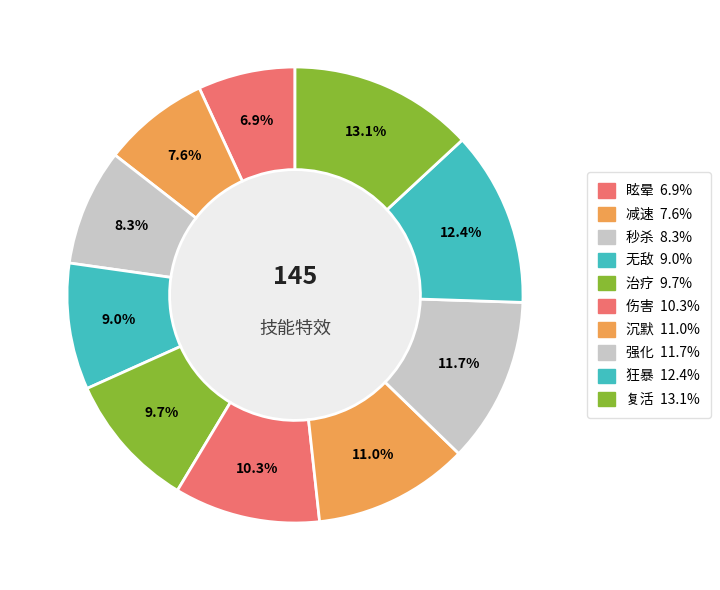

Which slice is the smallest?

眩晕